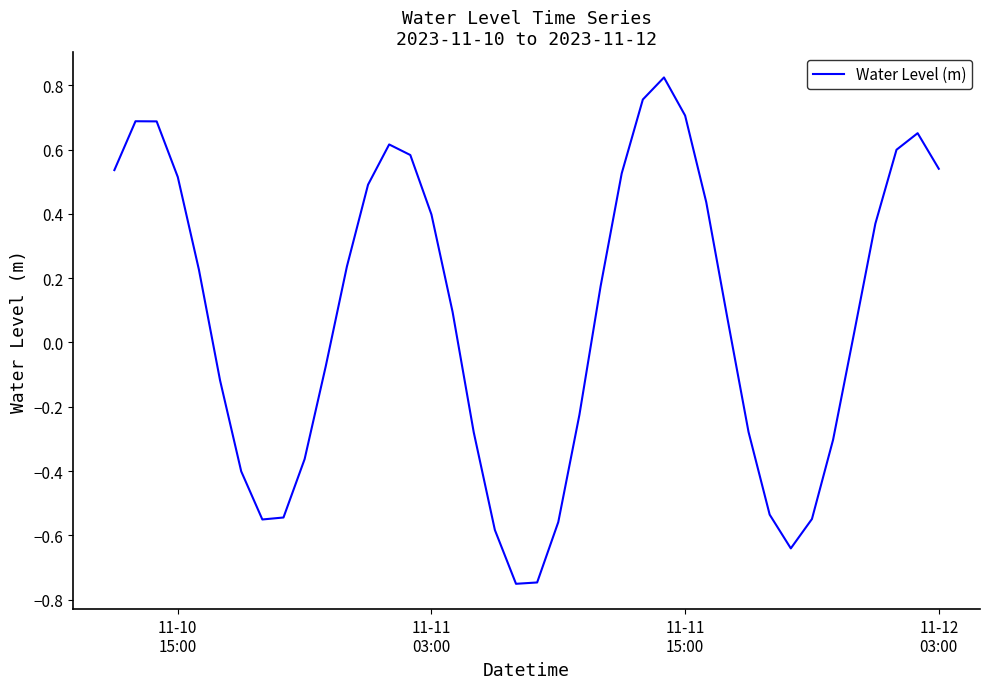

At which label does the data first exceed 0?

11-10
15:00